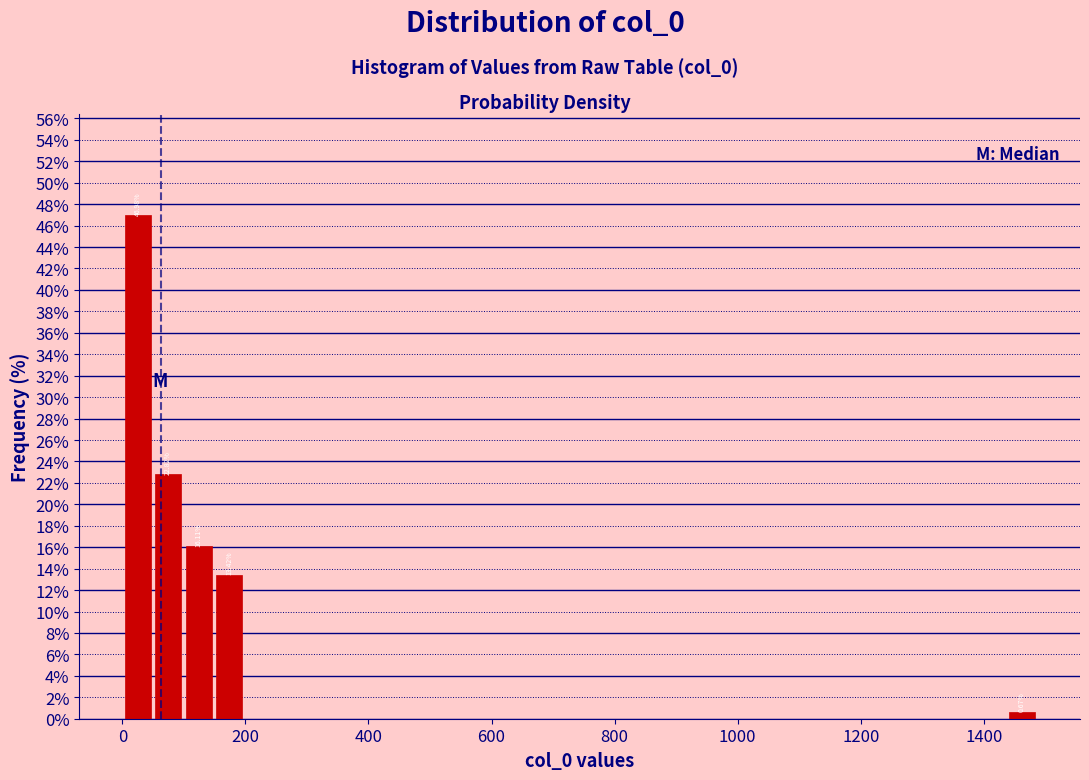

Read against the x-axis, roughly where is the centre of the tallest bar?

20